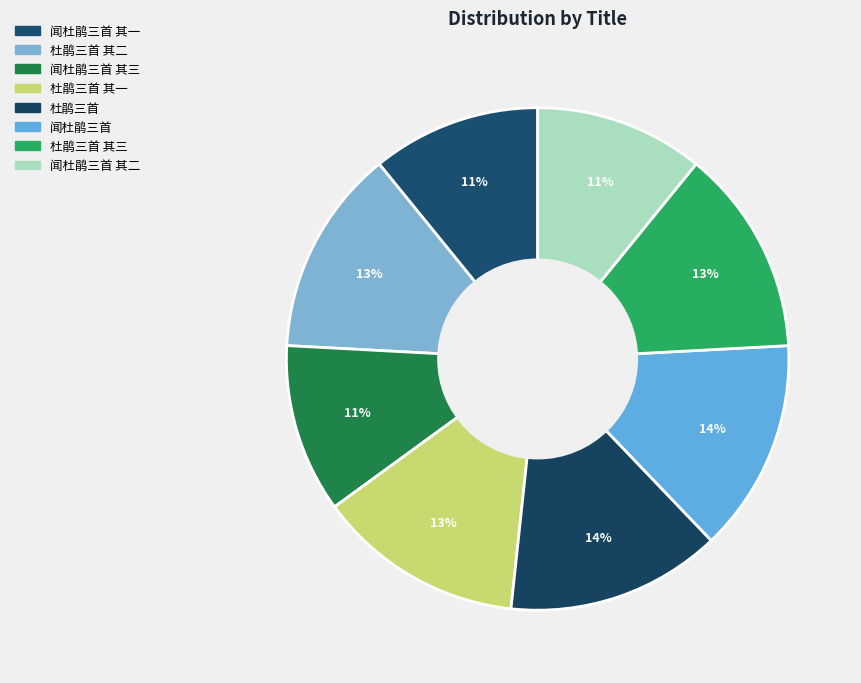

How many segments does this pie chart have?

8